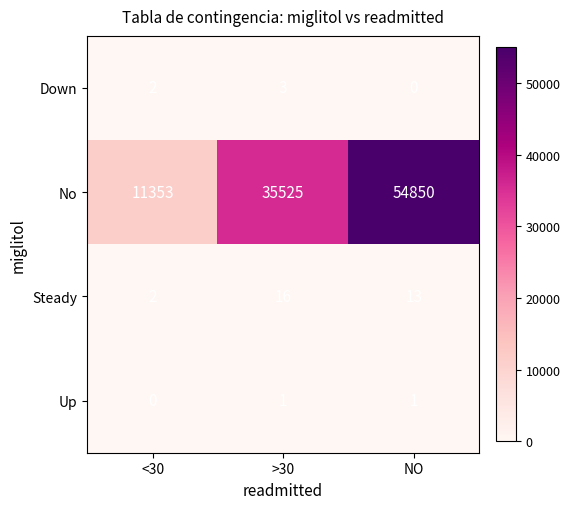

True or false: No has a value of 11353 at <30.

True